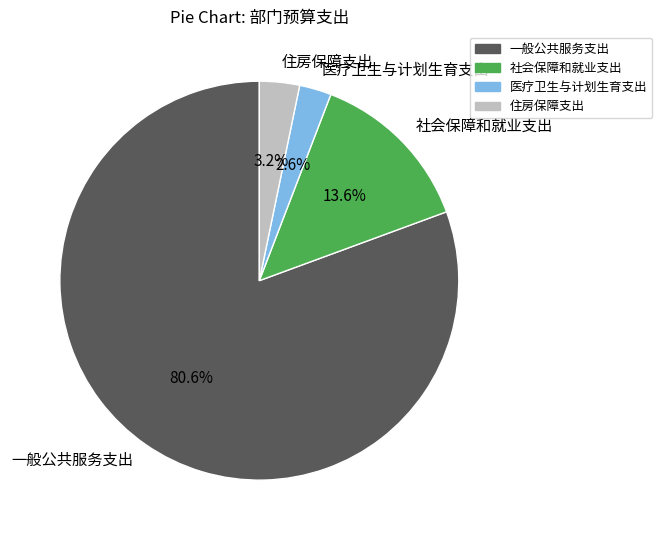

To the nearest percent, what portion does 医疗卫生与计划生育支出 represent?

3%